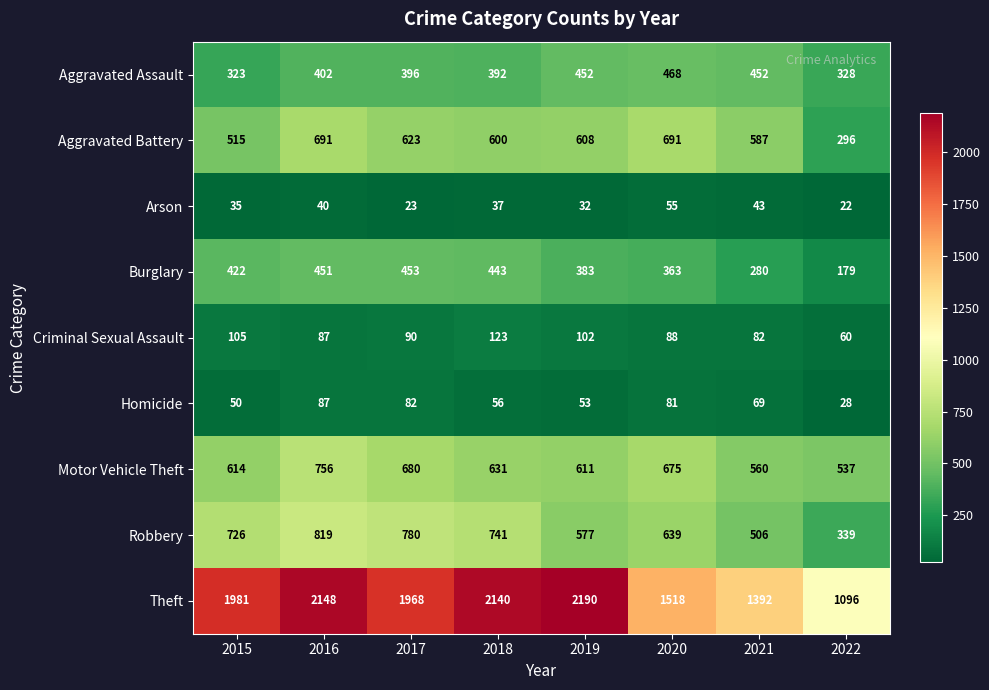

Is it true that Aggravated Assault equals 824 at 2020?

False